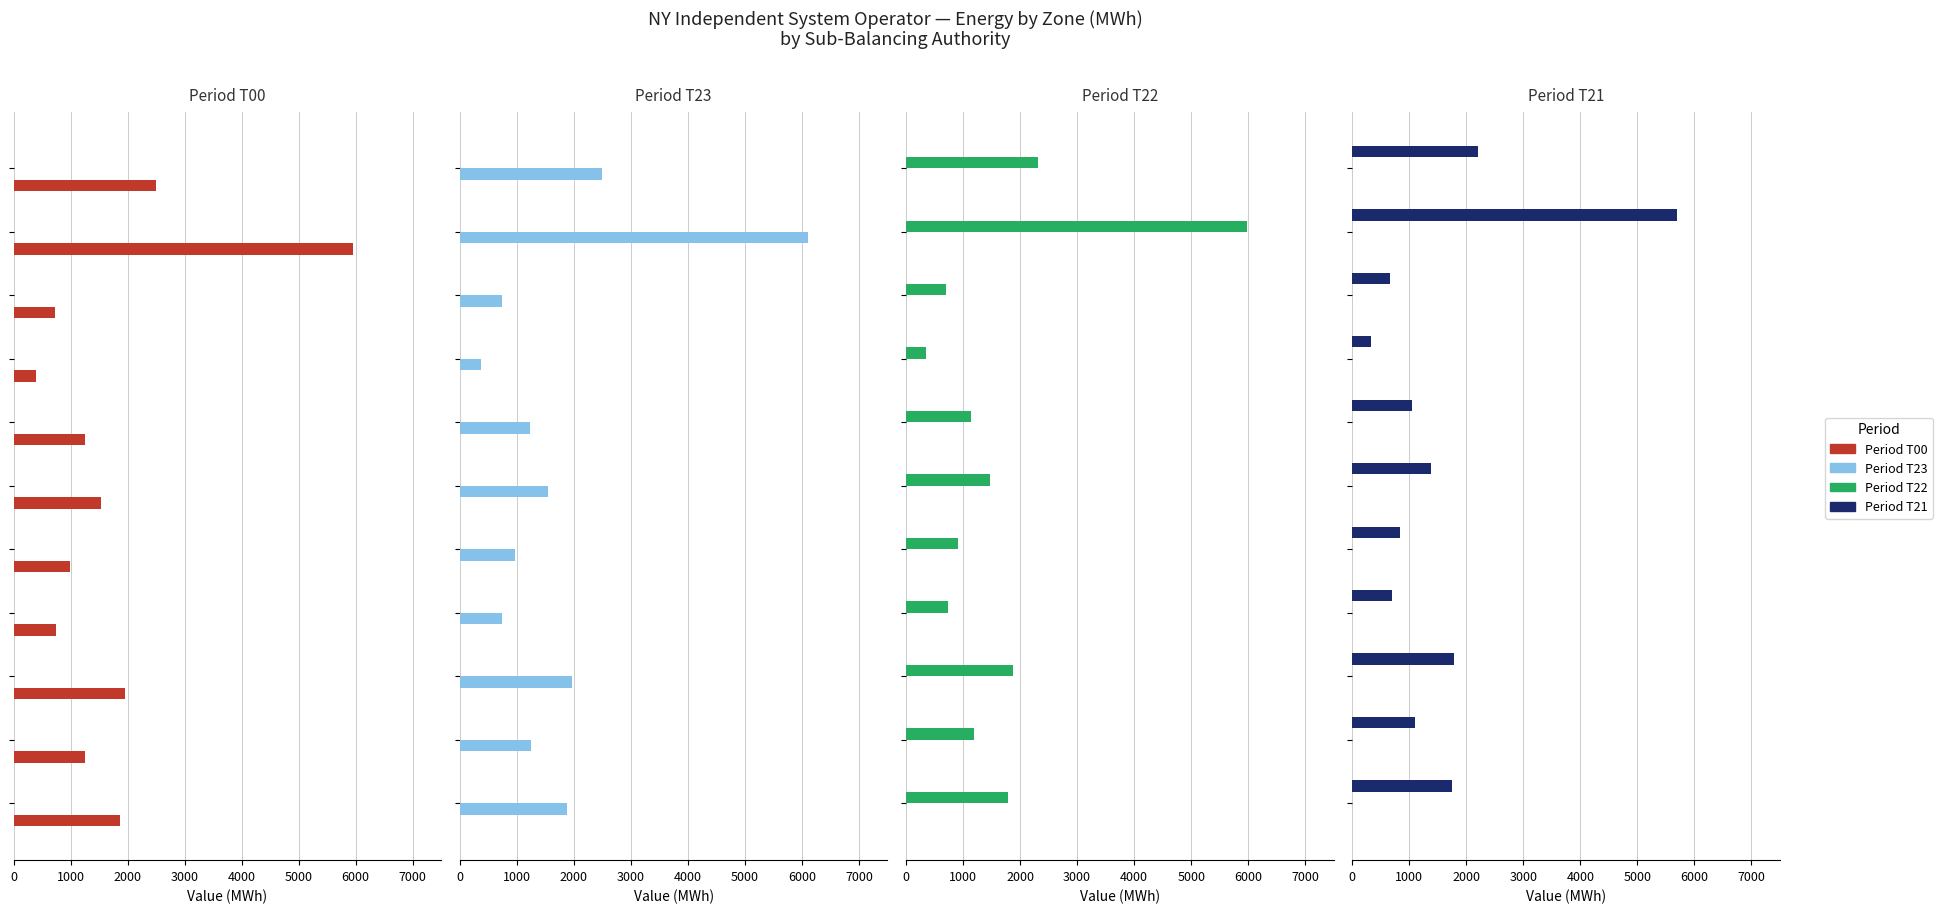

What are all the series names shown in the legend?

Period T00, Period T23, Period T22, Period T21